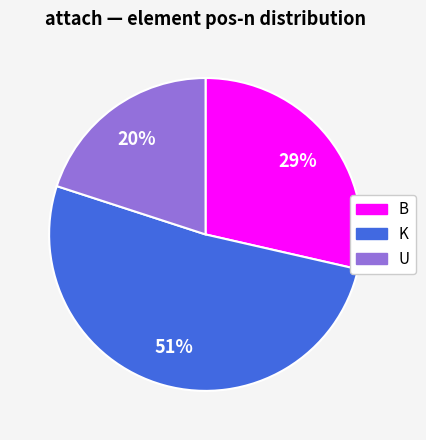

To the nearest percent, what portion does U represent?

20%